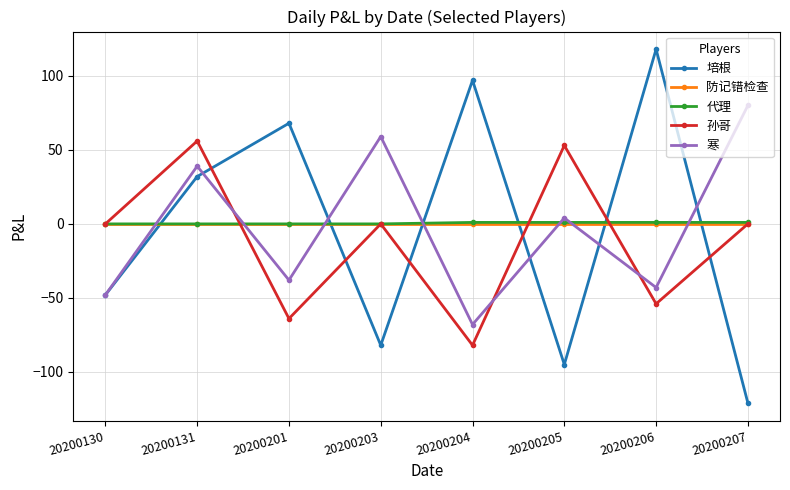

How many data points in 代理 are less than 1?

4